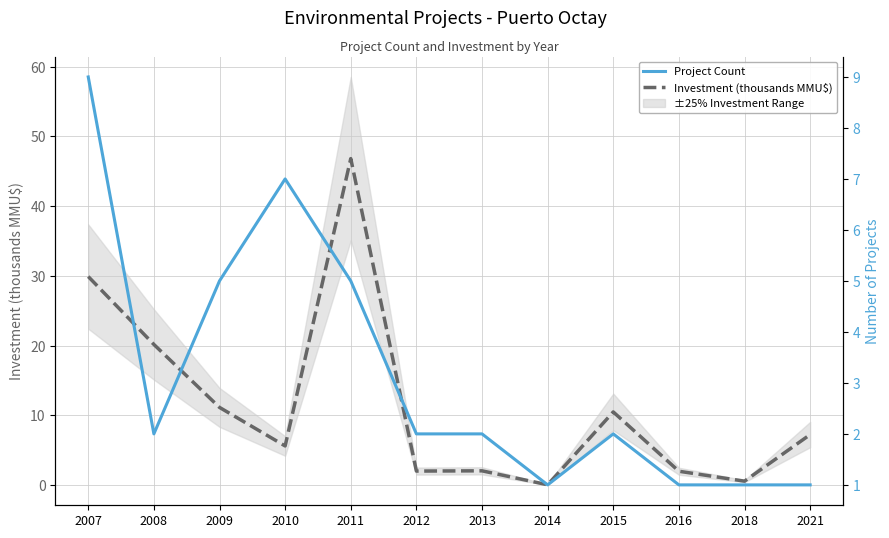

What is the difference between the maximum and minimum values in the Investment (MMU$, thousands) series?

46.8